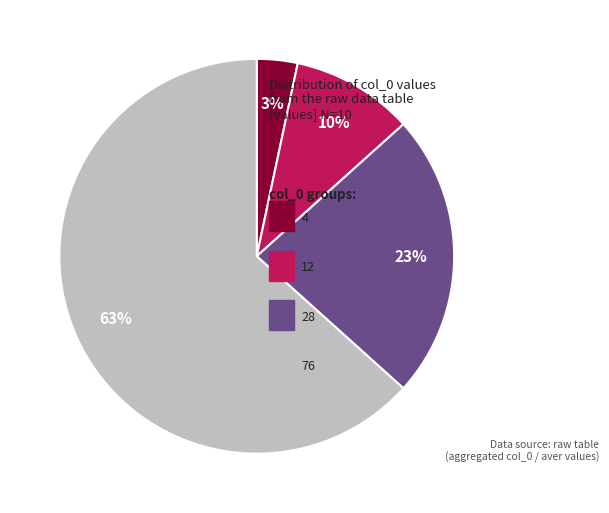

To the nearest percent, what is the average slice percentage?

25%